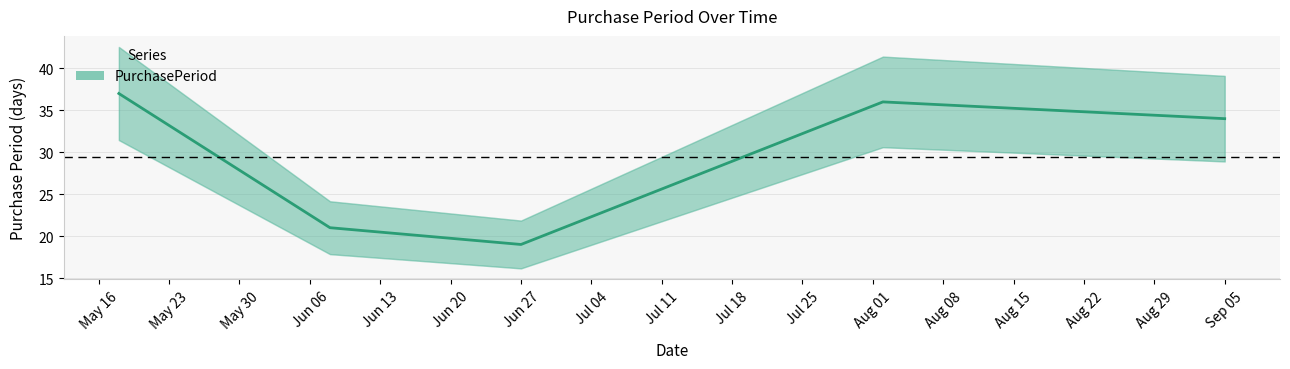

What is the lowest value of the PurchasePeriod series?

19